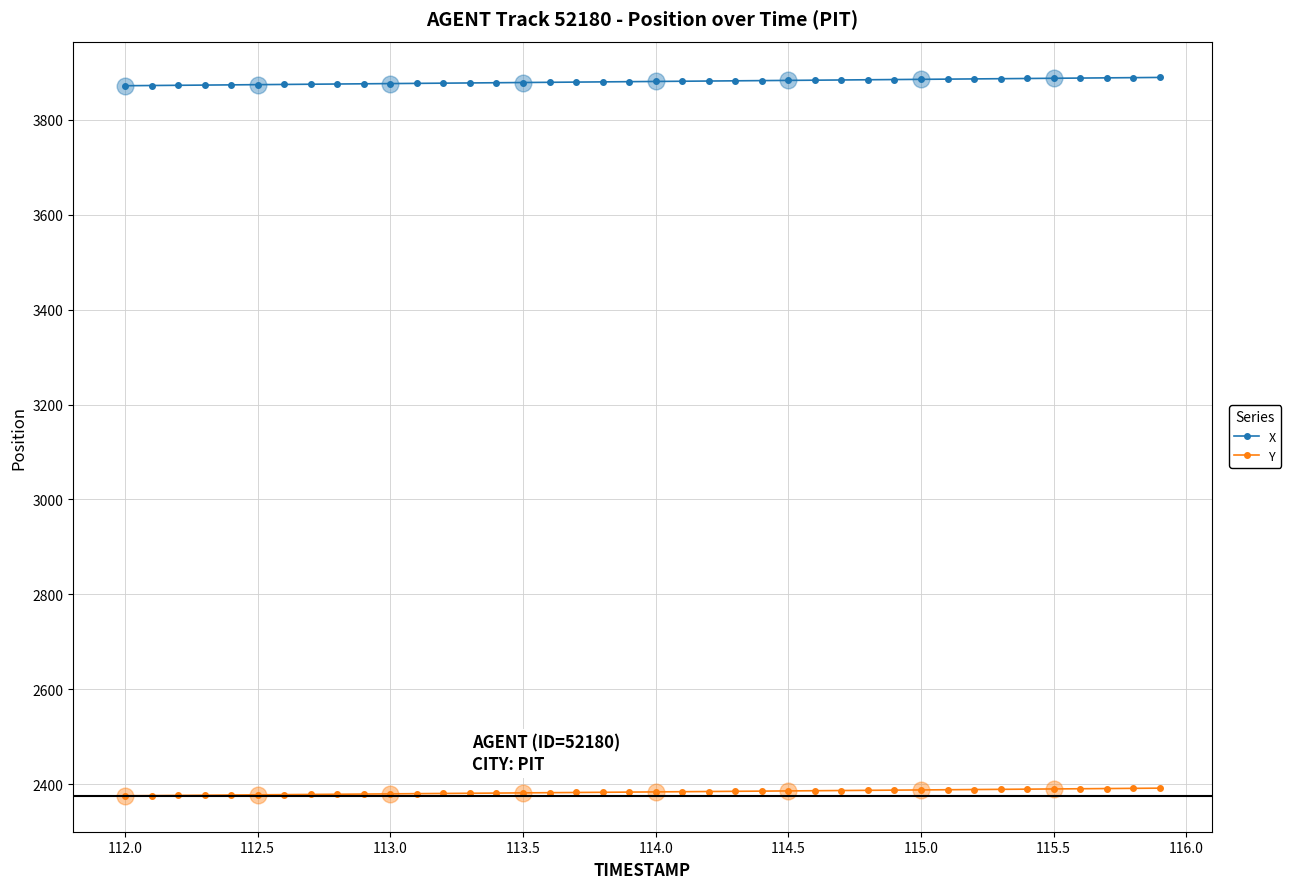

What are all the series names shown in the legend?

X, Y